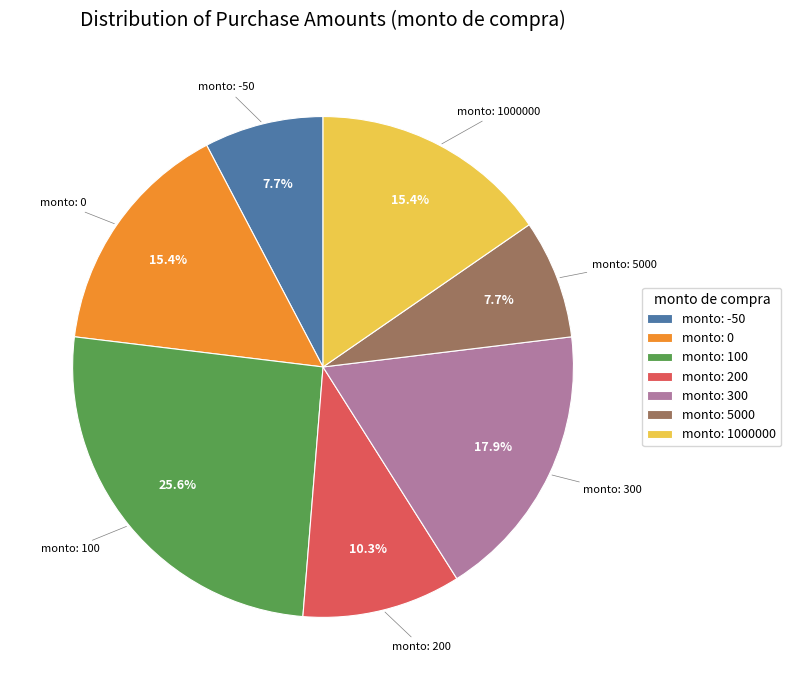

Combined, what portion of the pie is monto: 300 and monto: 1000000?

33.3%